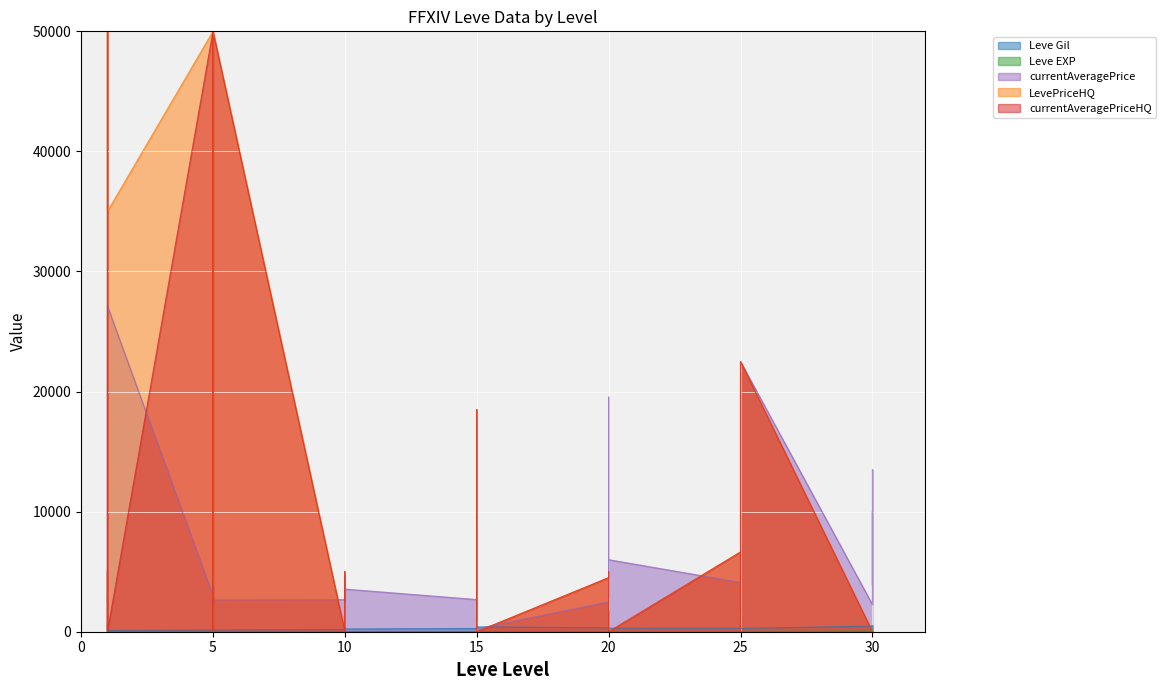

Which series has the largest total across all categories?

currentAveragePrice